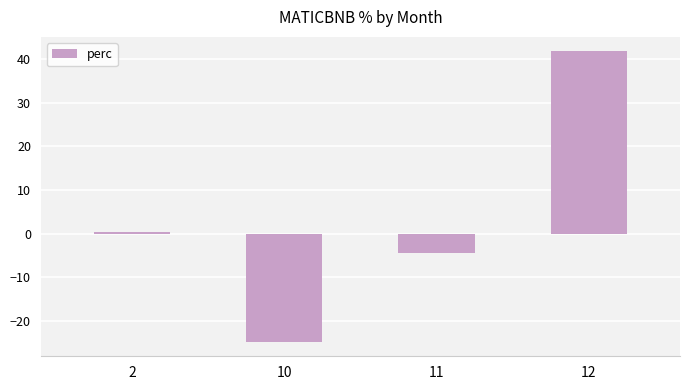

How many values are above zero?

2